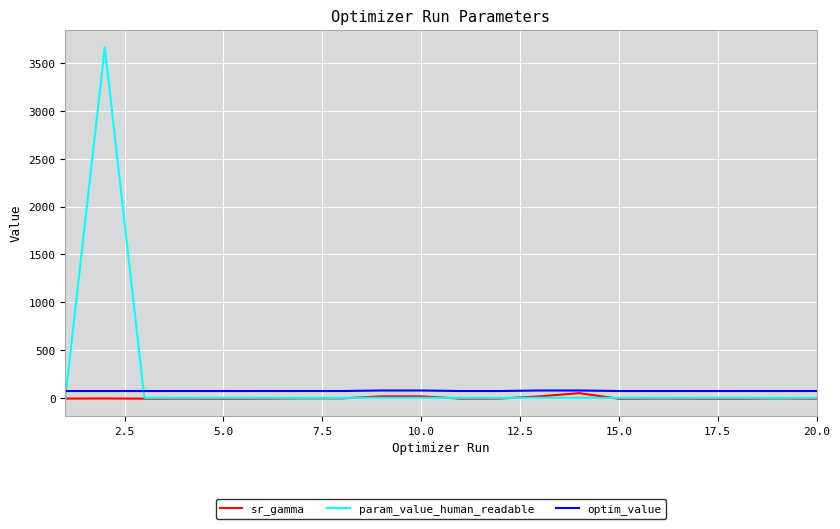

What is the maximum value for param_value_human_readable?

3667.6